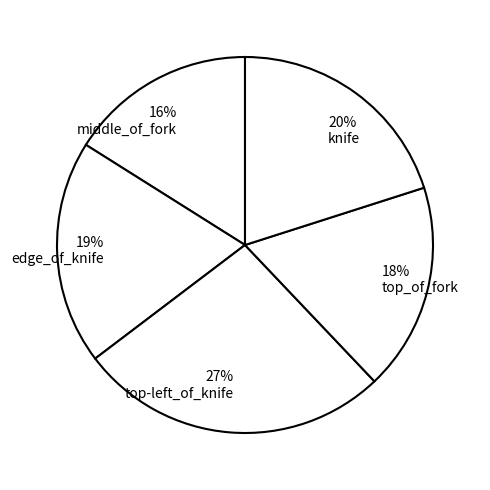

How many segments does this pie chart have?

5